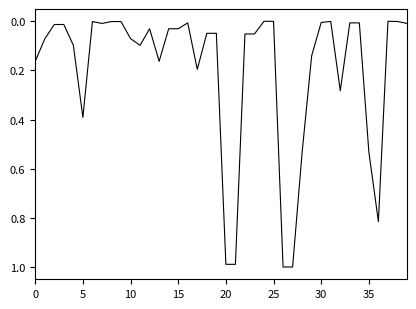

What is the greatest value displayed?

1.0